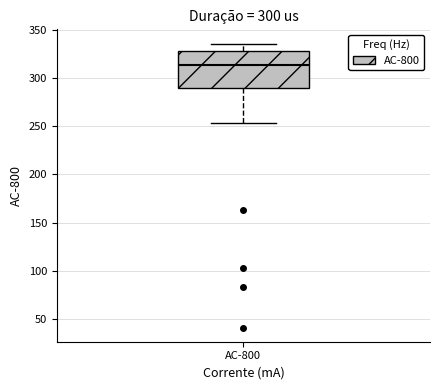

Where is the lower edge of the box for AC-800 on the y-axis? The values are not printed on the chart, so give them approximately, as read against the axis.

290